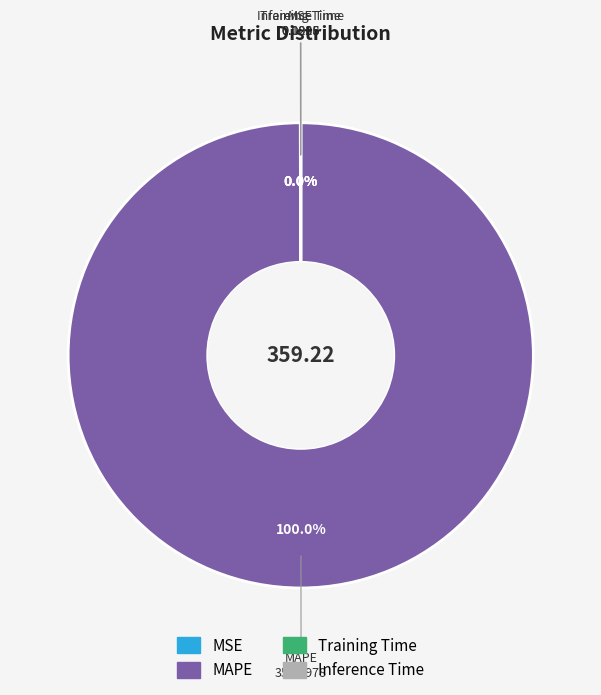

Which slice represents more than half of the pie?

MAPE